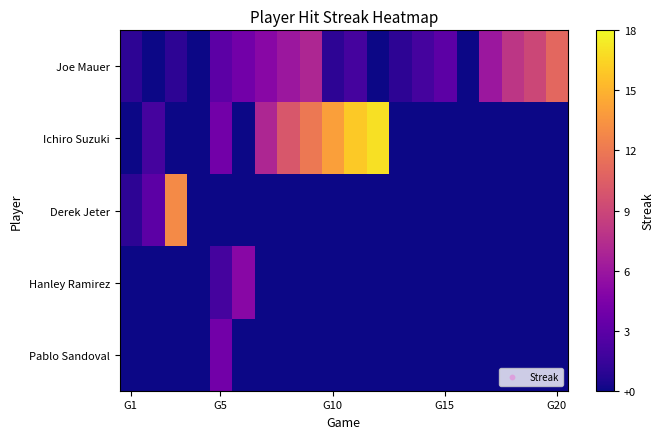

Count the number of data series in this chart.

5